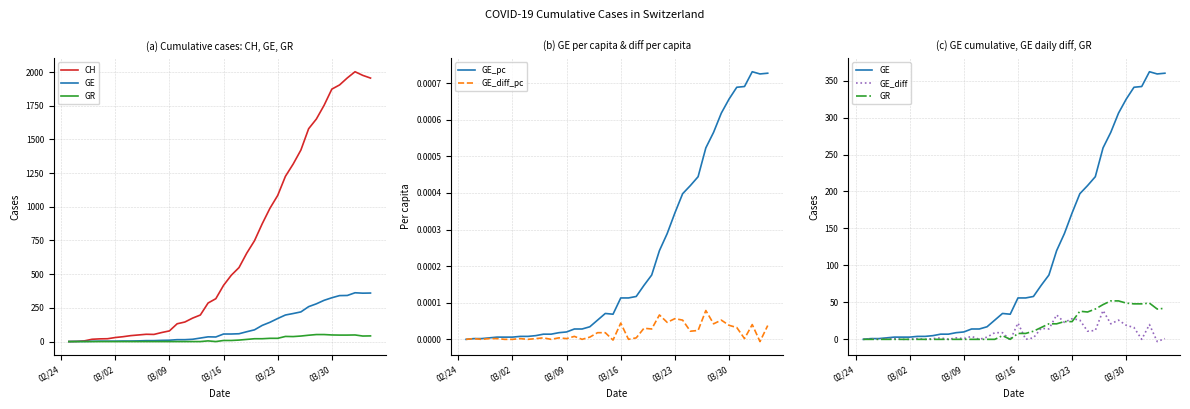

True or false: CH has more than 0 interior local peaks.

True